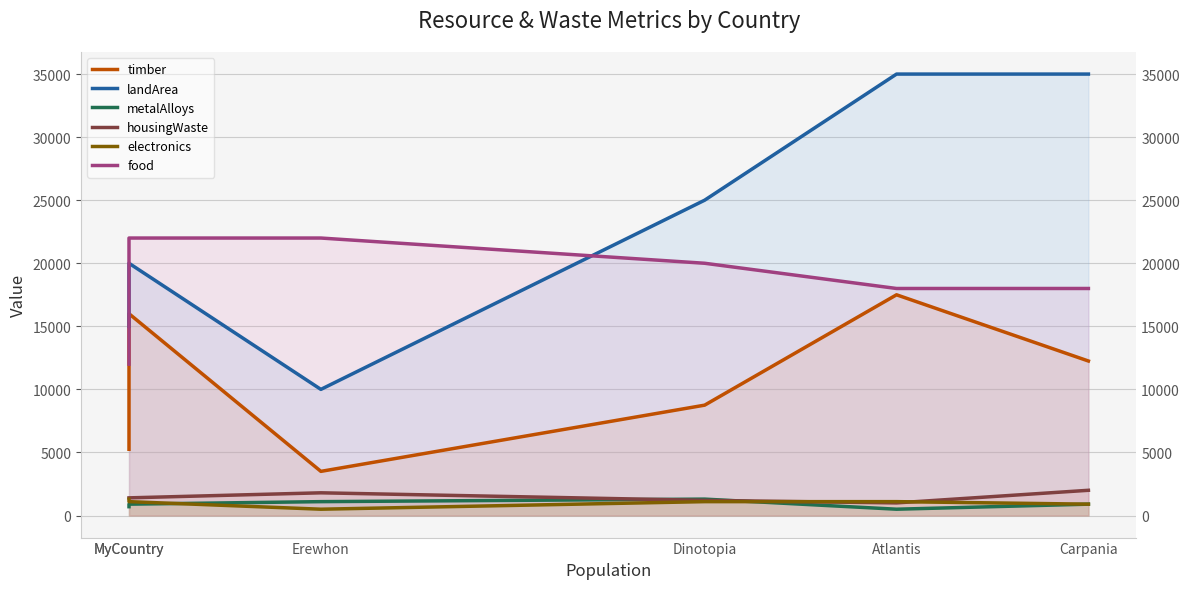

How many data points does each series have?

6